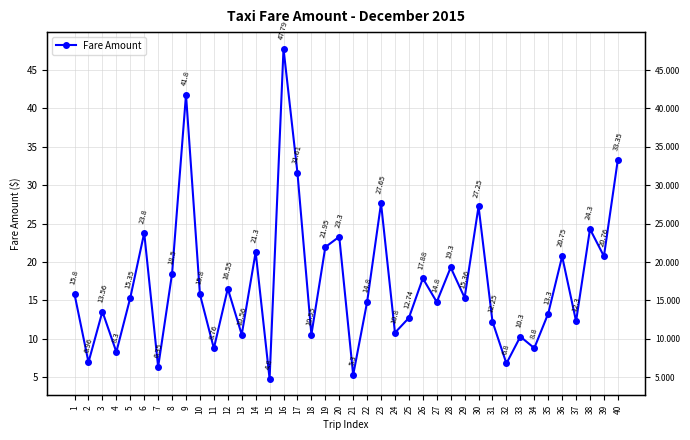

What is the smallest value displayed?

4.8